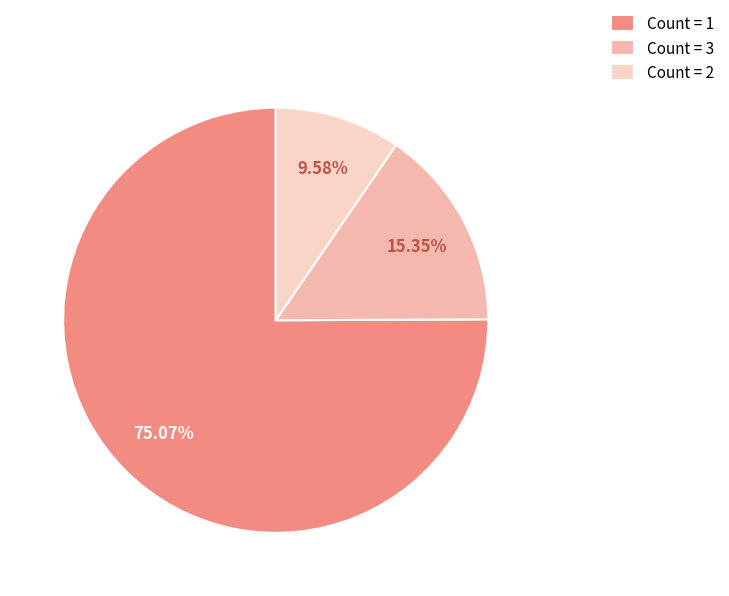

What is the largest slice in the pie chart?

Count = 1